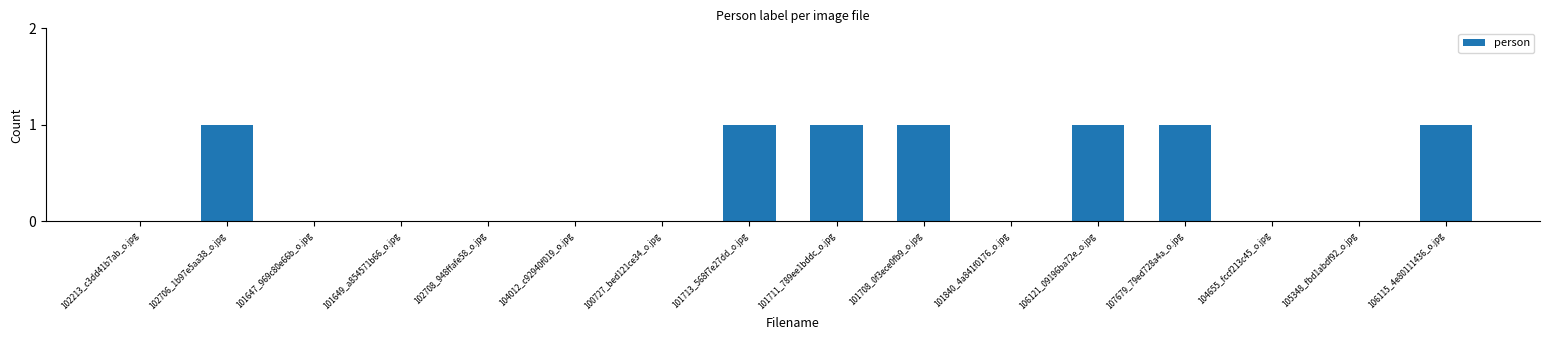

What is the sum of all values?

7